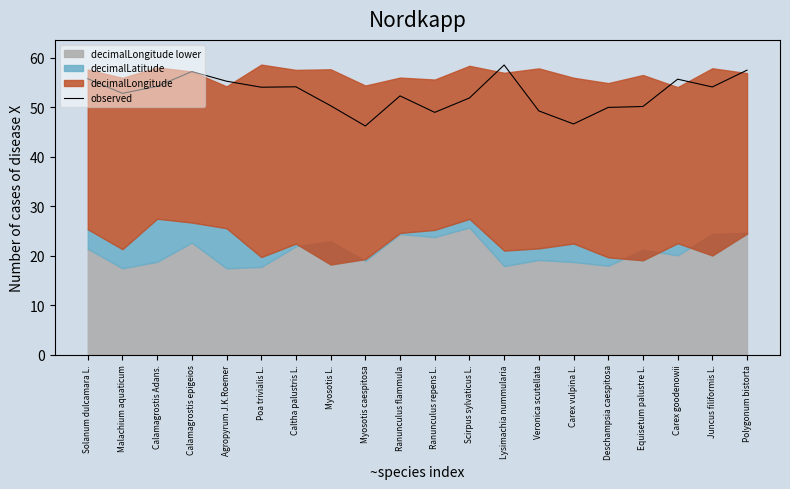

How many values exceed 54?

10